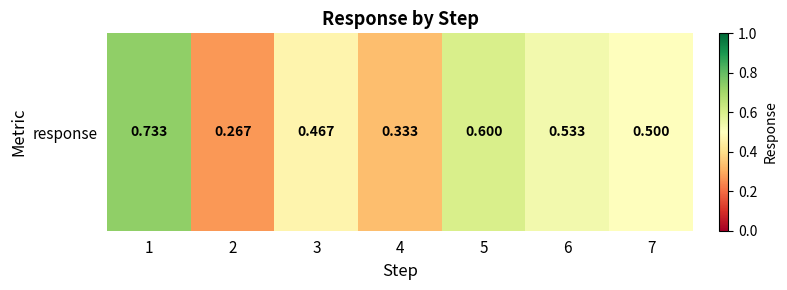

What is the difference between the second highest and second lowest values?

0.3